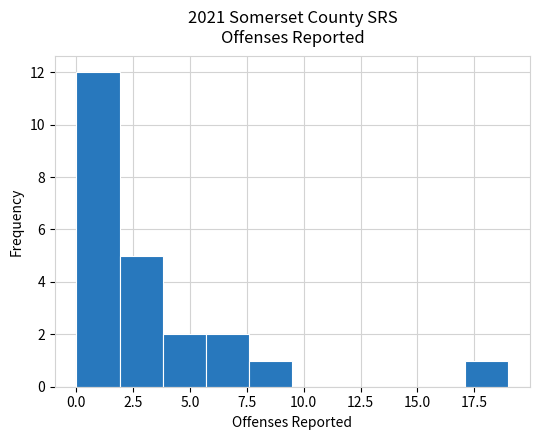

Around what value on the x-axis is the tallest bar? Give the approximate position of its centre, as read against the axis.

1.0